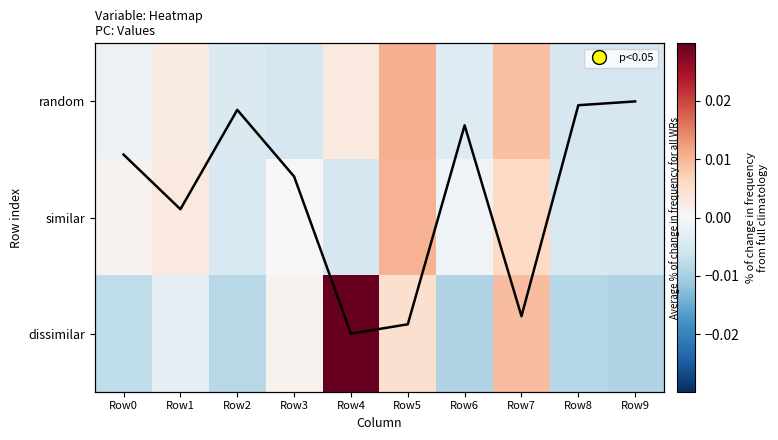

The dissimilar series shows -0.0 at Row6. True or false?

False